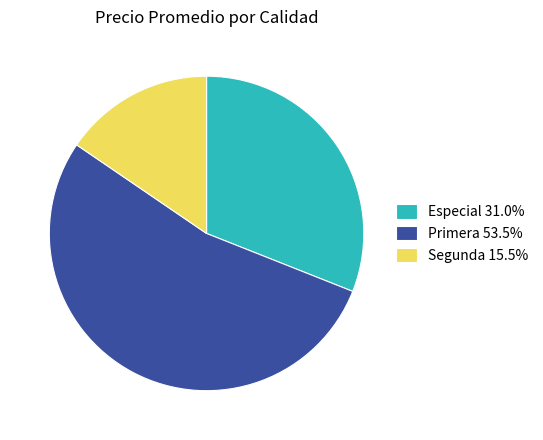

Does any single category account for the majority?

Yes